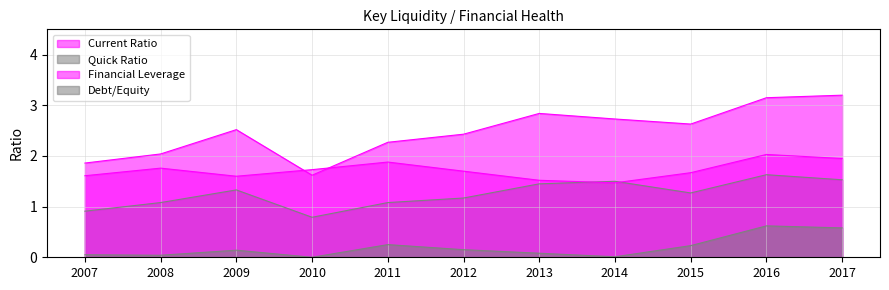

Reading left to right, extract all data points from this chart.

Current Ratio: 1.9	2.0	2.5	1.6	2.3	2.4	2.8	2.7	2.6	3.1	3.2
Quick Ratio: 0.9	1.1	1.3	0.8	1.1	1.2	1.4	1.5	1.3	1.6	1.5
Financial Leverage: 1.6	1.8	1.6	1.7	1.9	1.7	1.5	1.5	1.7	2.0	1.9
Debt/Equity: 0.1	0.0	0.1	0.0	0.2	0.1	0.1	0.0	0.2	0.6	0.6